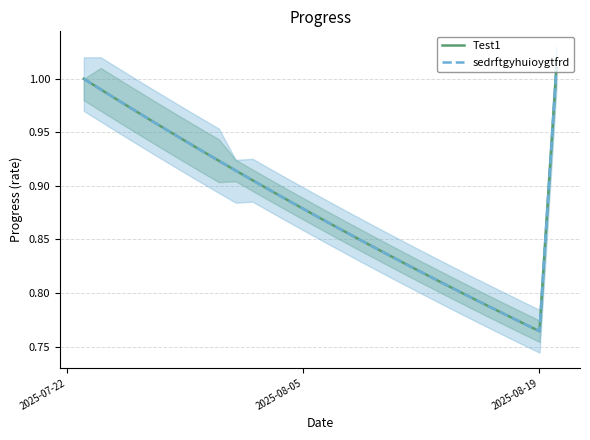

True or false: Test1 and sedrftgyhuioygtfrd cross at least once.

False